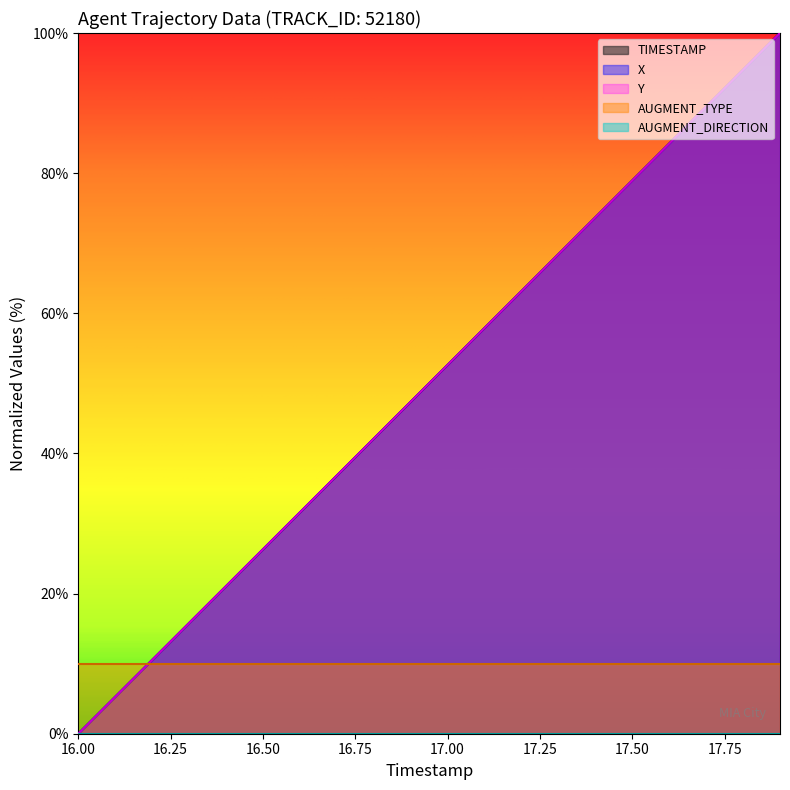

Is it true that TIMESTAMP equals 31.6 at 16.6?

True